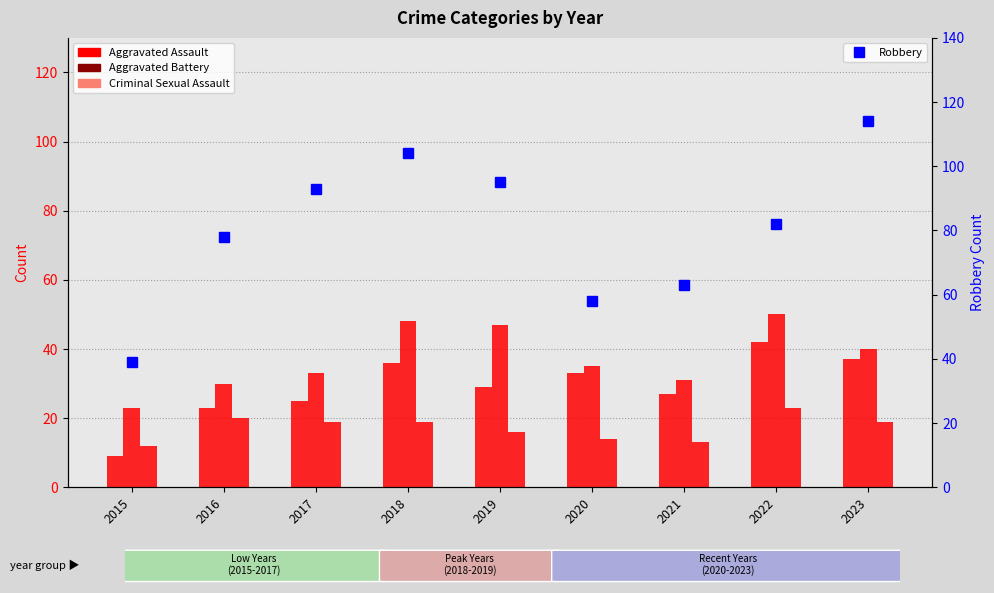

What is the minimum value for Robbery?

39